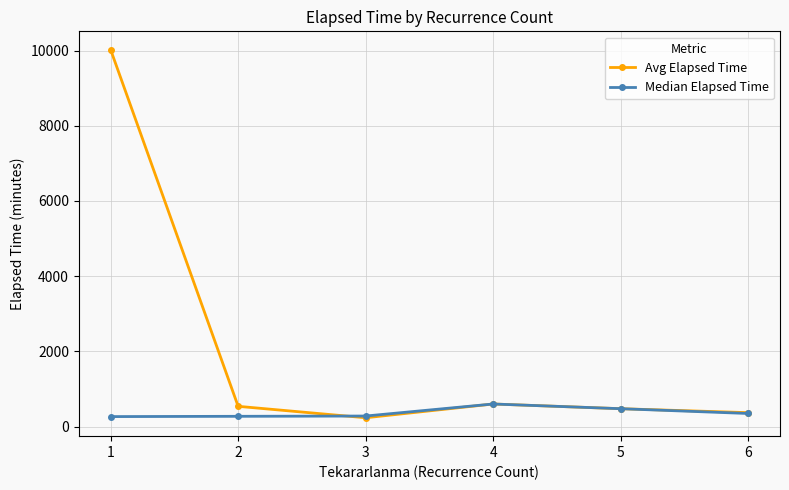

The value of Median Elapsed Time at 1 is 265.0. True or false?

True